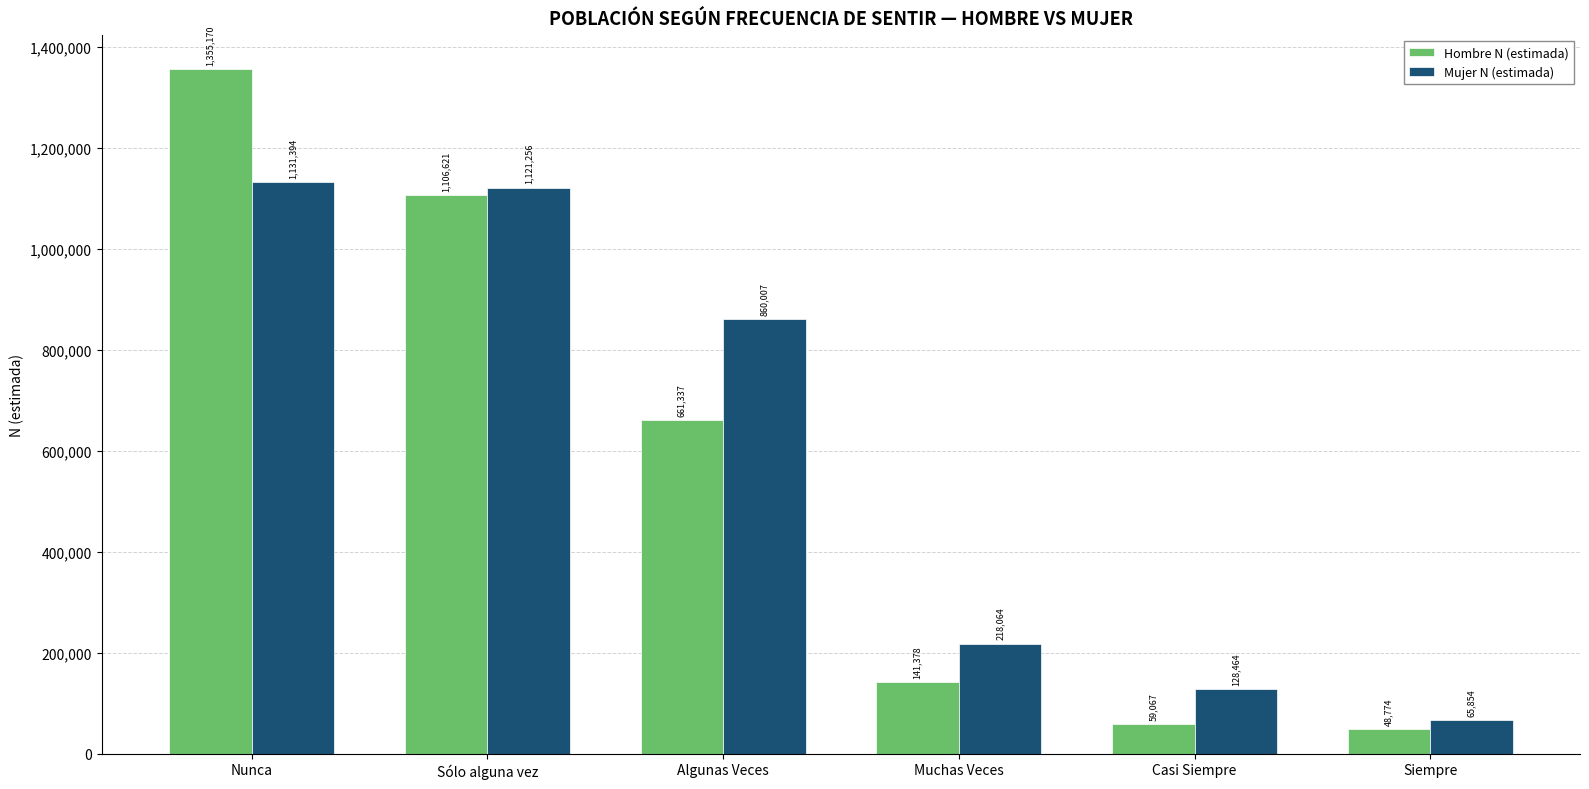

List the series in order of their overall mean, lowest first.

Hombre N (estimada), Mujer N (estimada)